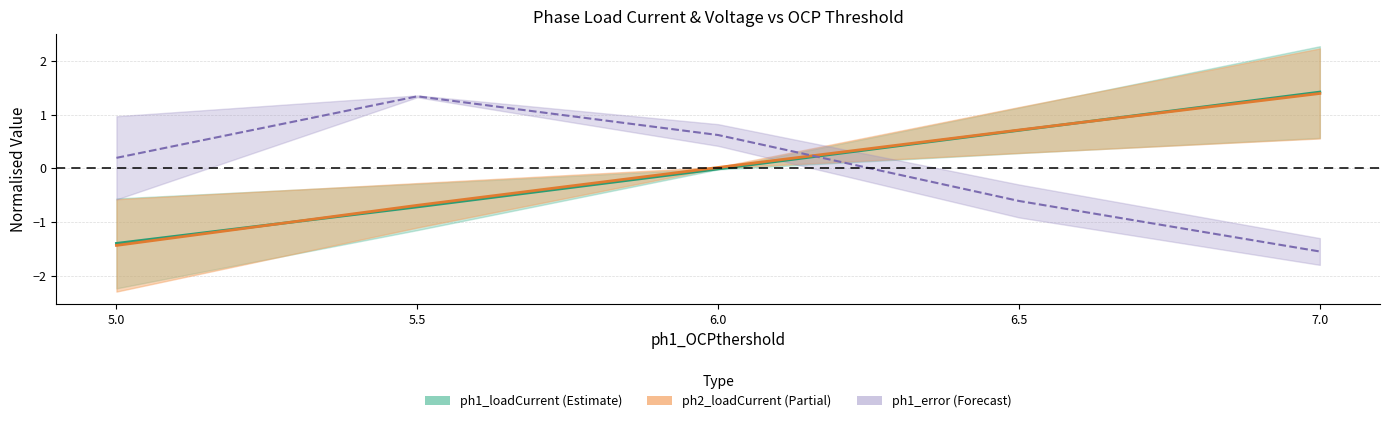

Between which two adjacent categories do ph1_loadCurrent and ph1_IndcsVoltage first intersect?

5.0 and 5.5